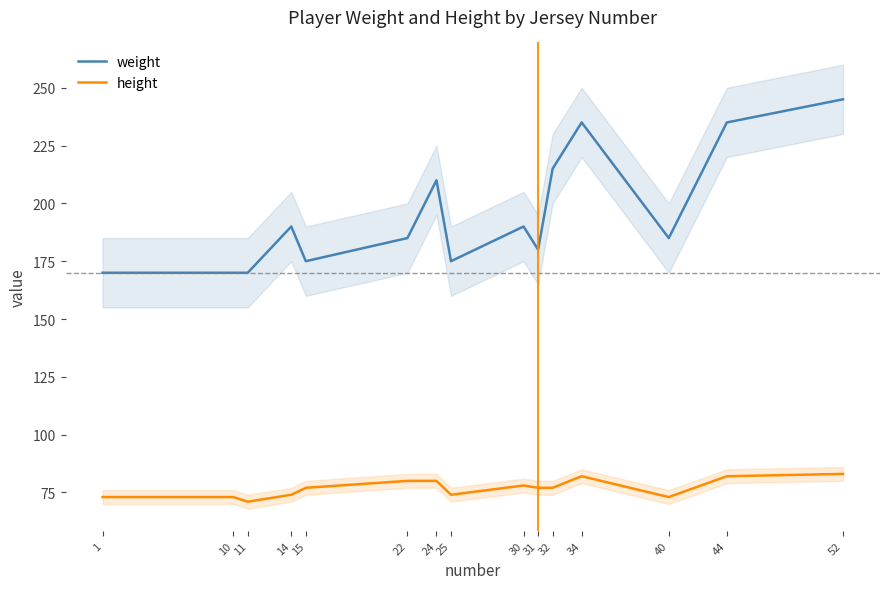

What are all the series names shown in the legend?

weight, height